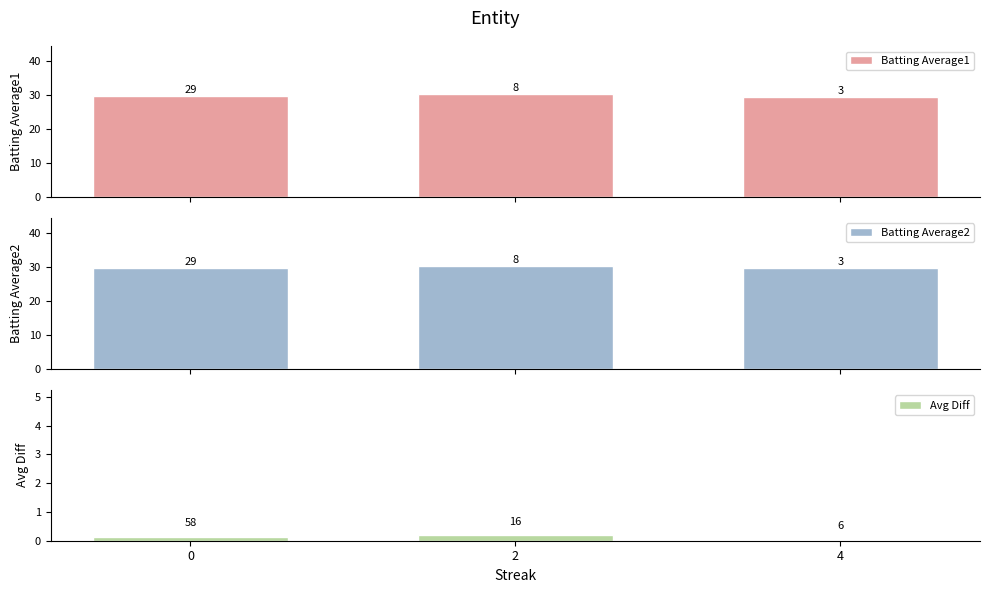

What is the difference between the maximum and second lowest values in the Avg Diff series?

0.1